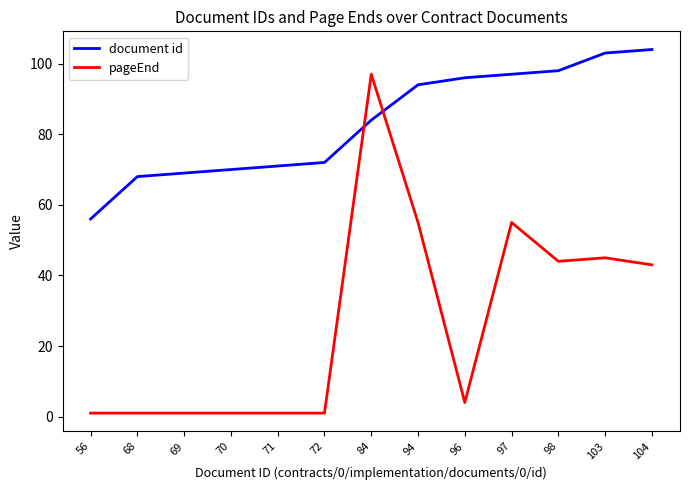

What value does the document id series have at 94, to the nearest 5?

95